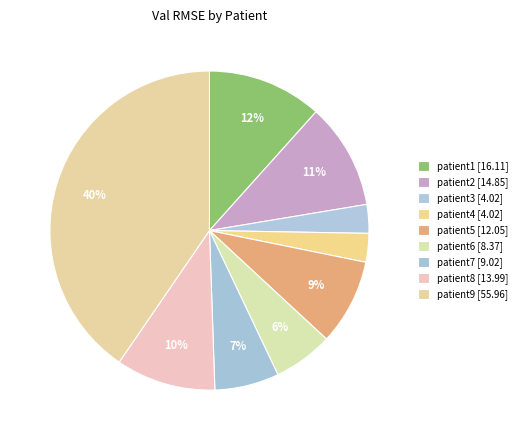

Count the number of slices in the pie.

9